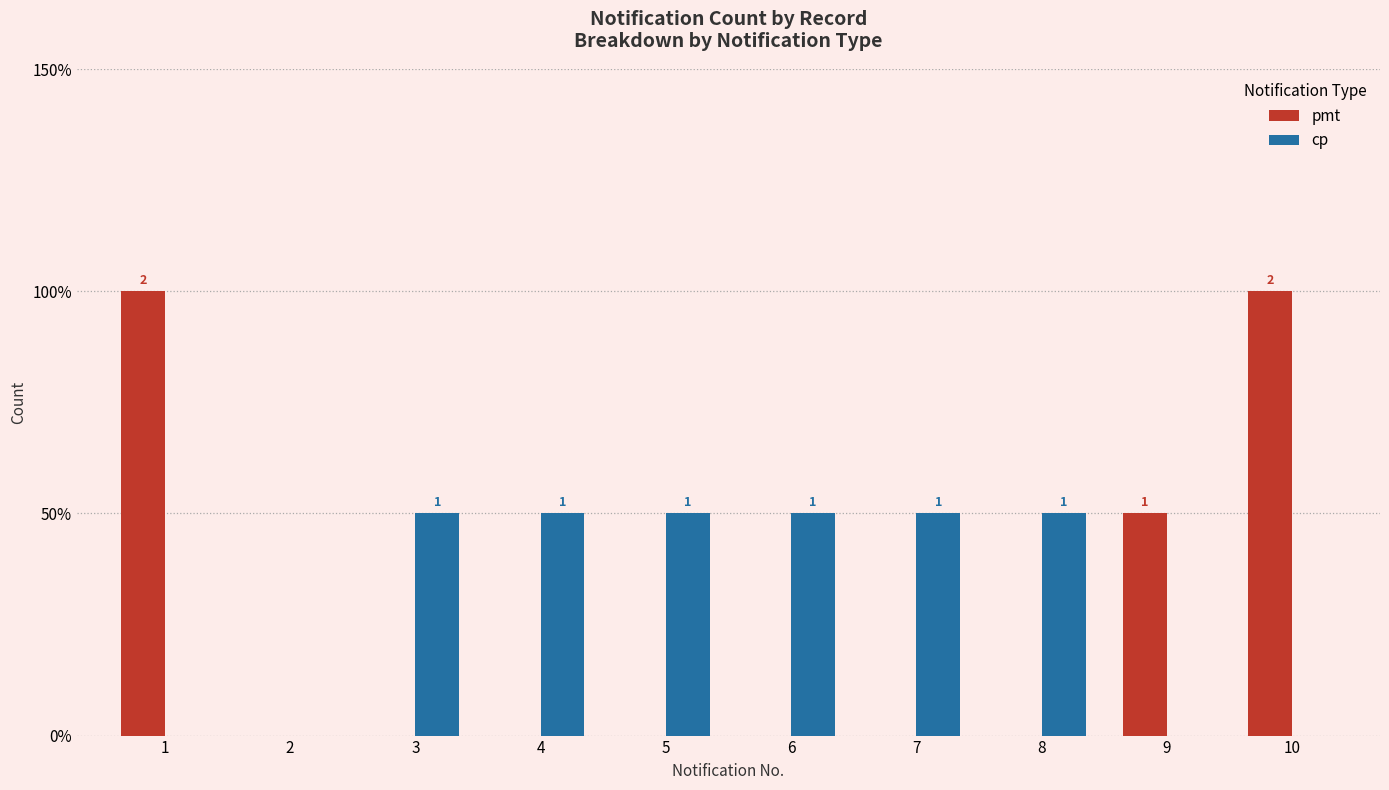

Reading left to right, extract all data points from this chart.

pmt: 1=2	2=0	3=0	4=0	5=0	6=0	7=0	8=0	9=1	10=2
cp: 1=0	2=0	3=1	4=1	5=1	6=1	7=1	8=1	9=0	10=0